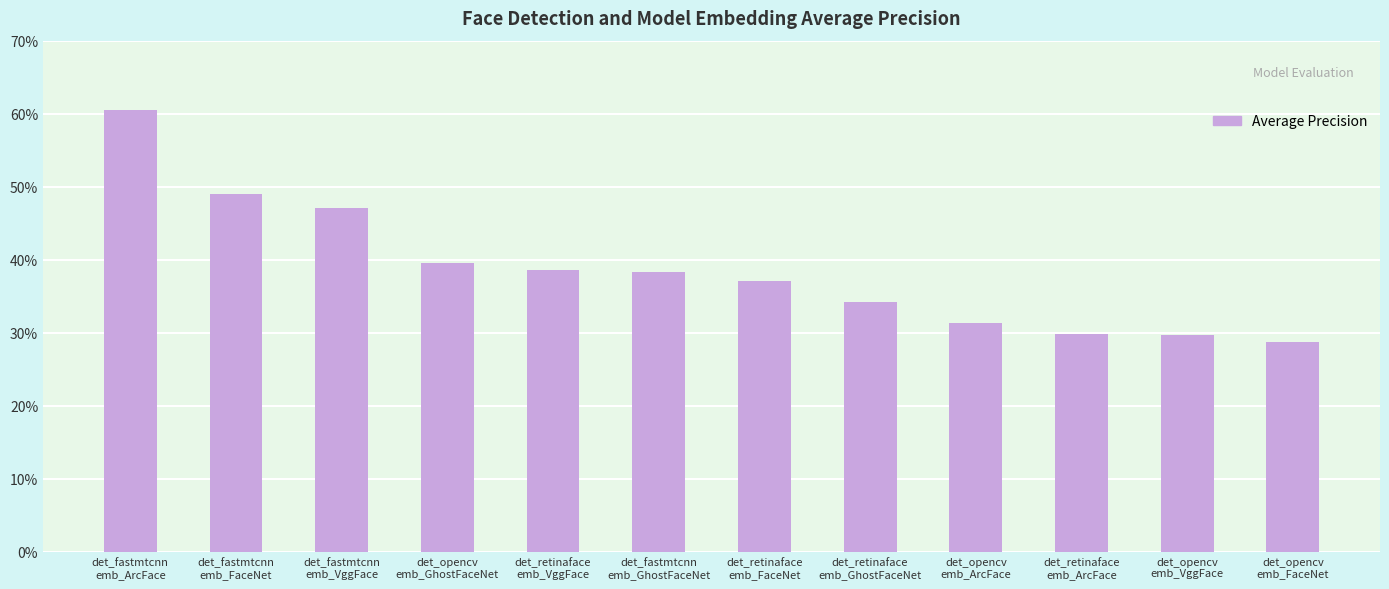

At which label is the value closest to 0?

det_opencv
emb_FaceNet